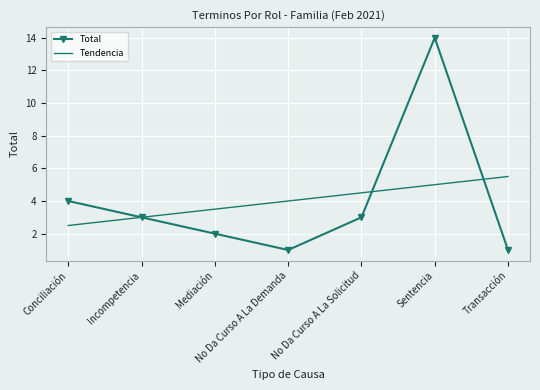

Which series changed the most between Conciliación and Sentencia?

Total